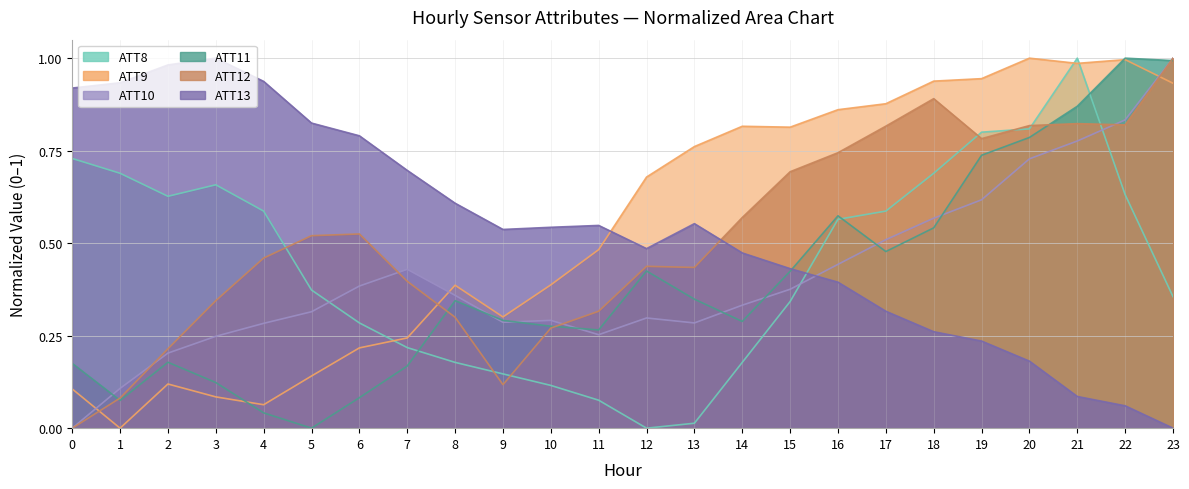

True or false: ATT9 has more than 0 points higher than both neighbors.

True